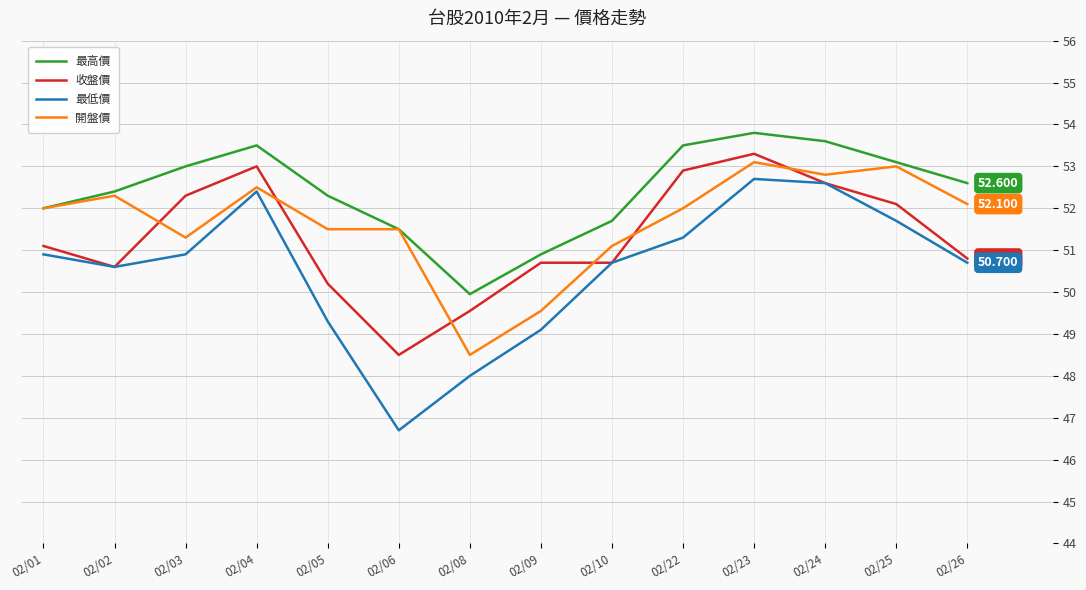

At how many categories does at least one series exceed 48?

14